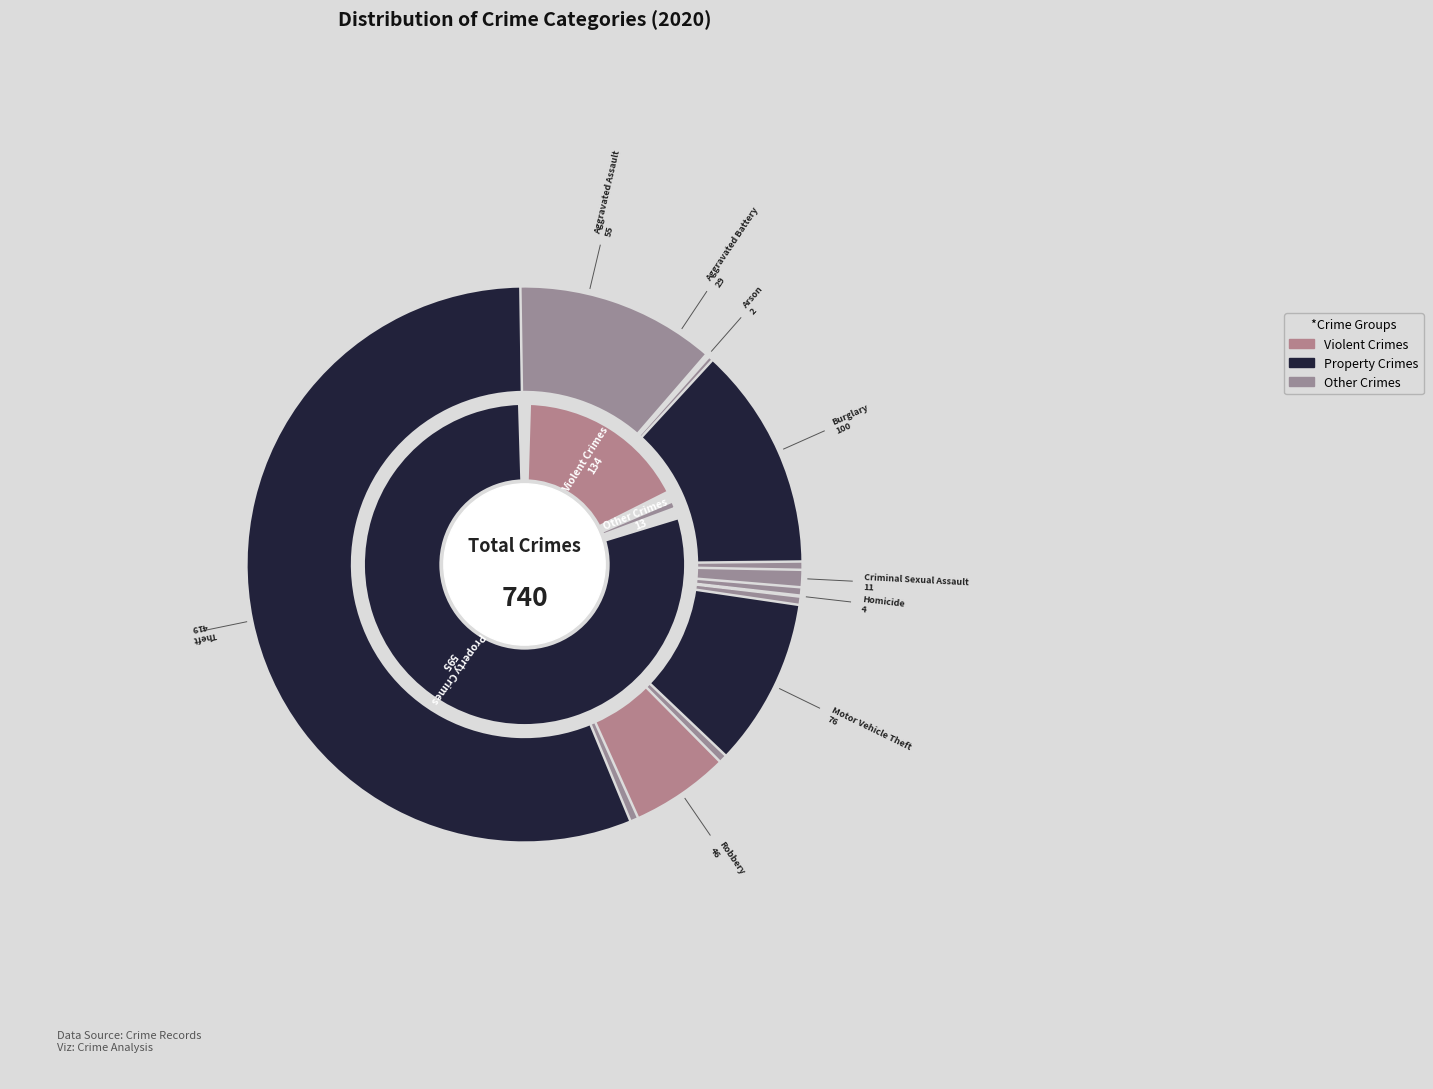

What is the ratio of the value at Burglary to the value at Motor Vehicle Theft?

1.3